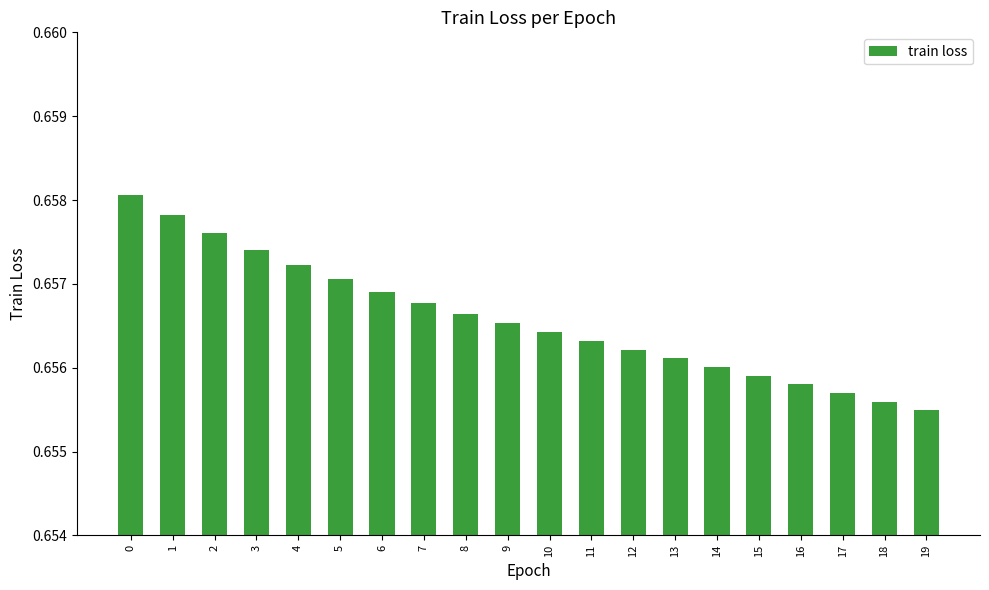

At which category does the chart reach its minimum across all series?

19